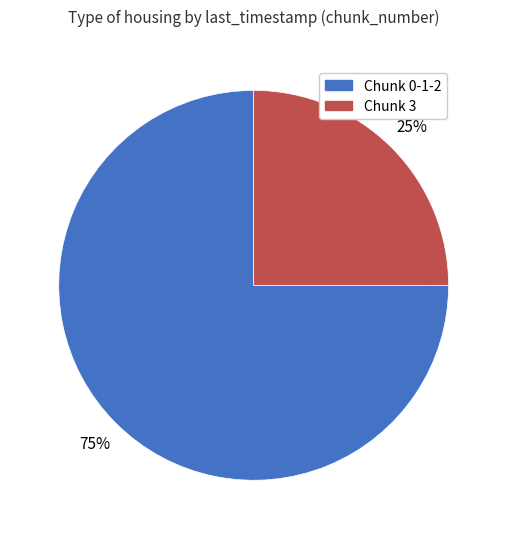

To the nearest percent, what is the difference between the Chunk 0-1-2 and Chunk 3 slice percentages?

50%